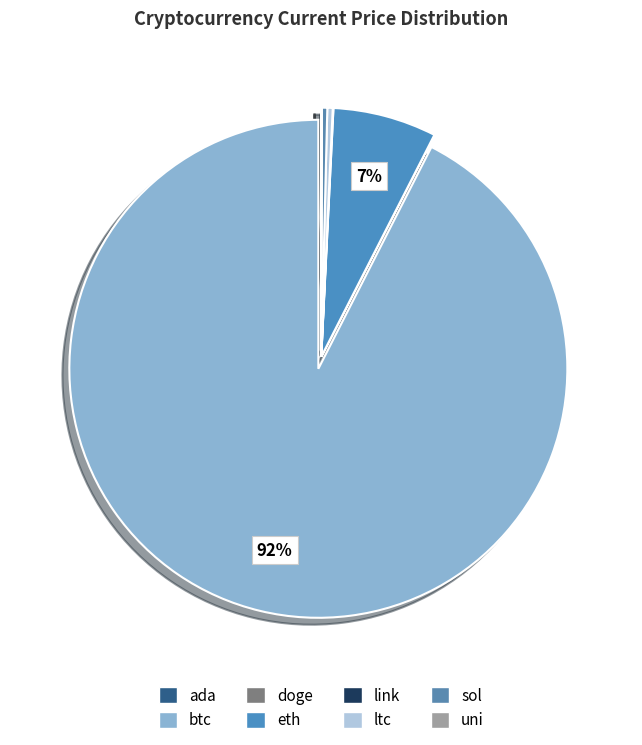

Is it true that btc is 92% of the pie?

True